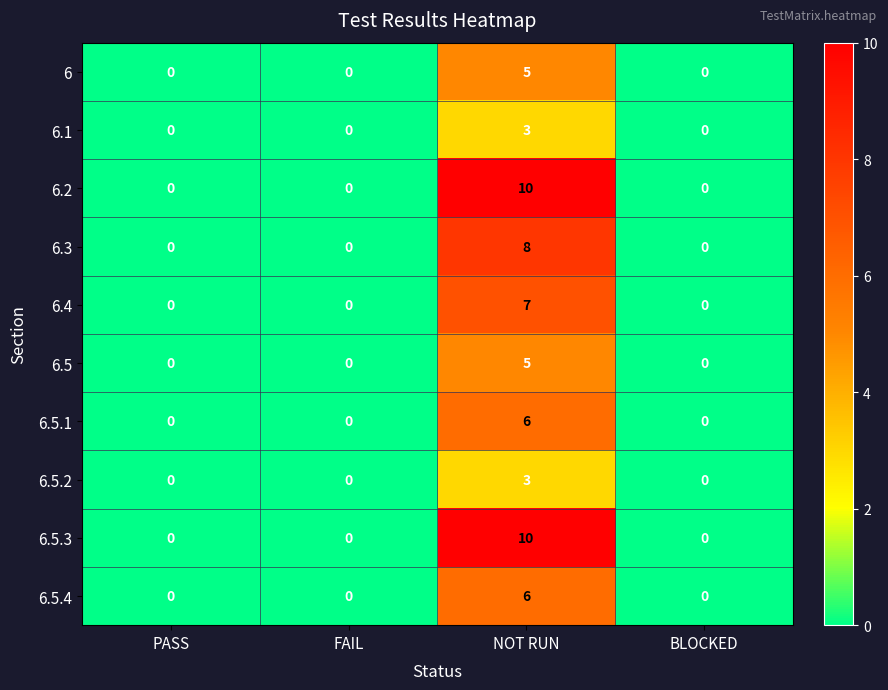

What is the maximum value shown in the chart?

10